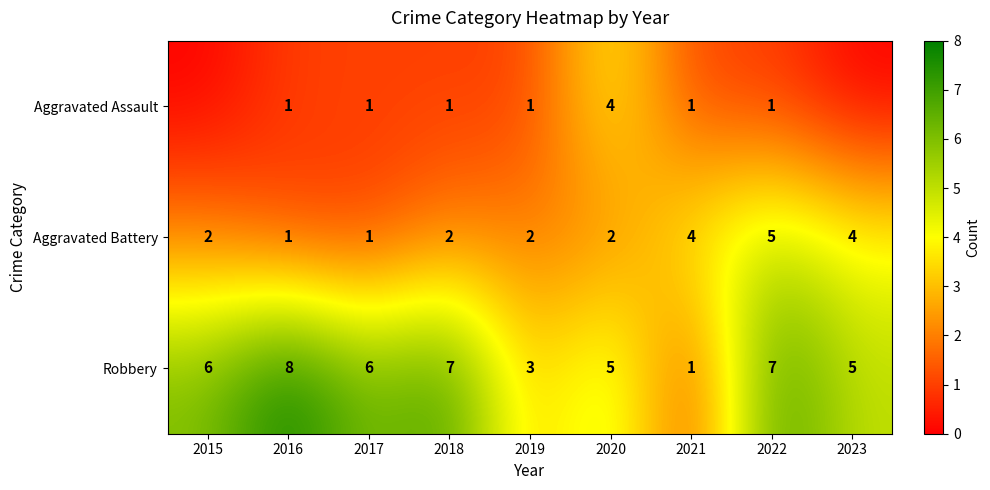

What is the difference between the Aggravated Battery values at 2018 and 2022?

3